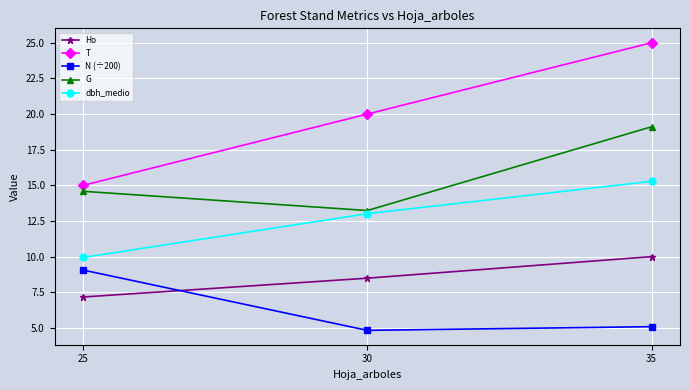

What is the average value of the Ho series?

8.6